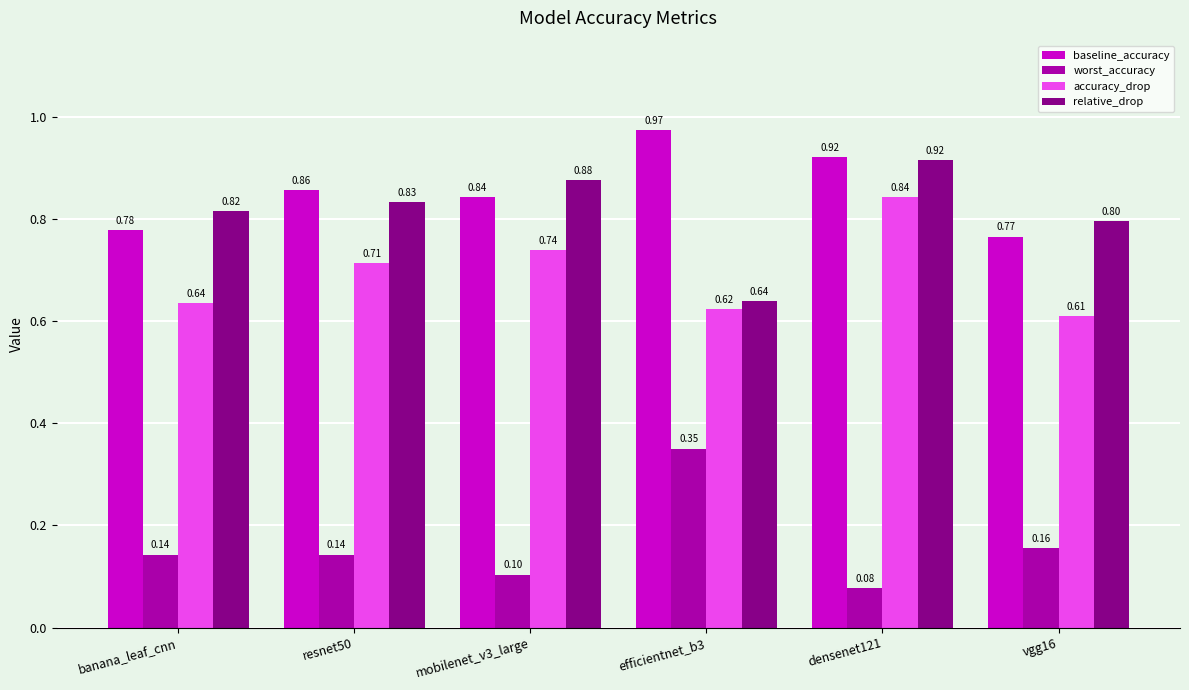

Are the bars grouped side by side (vs. stacked)?

Yes